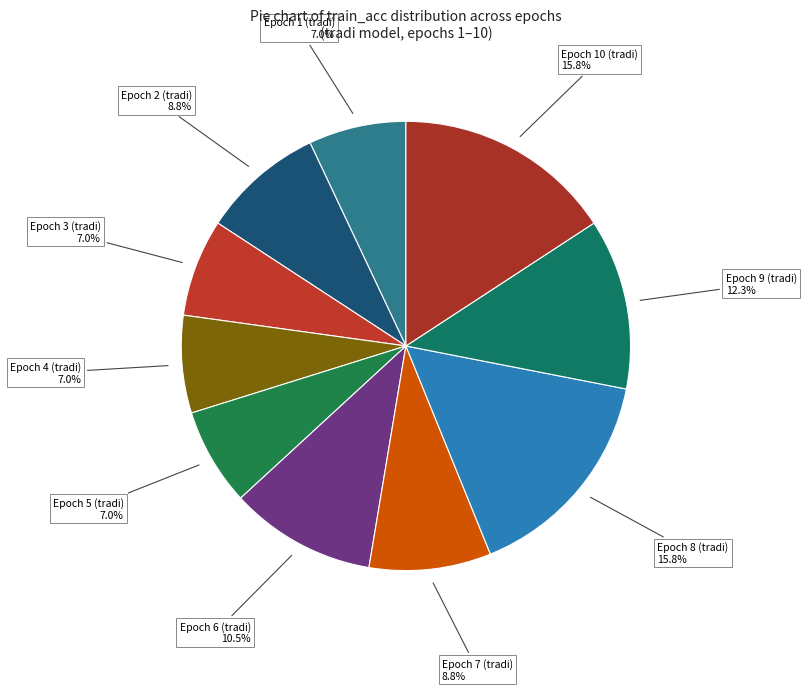

Which category has the smallest portion of the pie?

Epoch 1 (tradi)